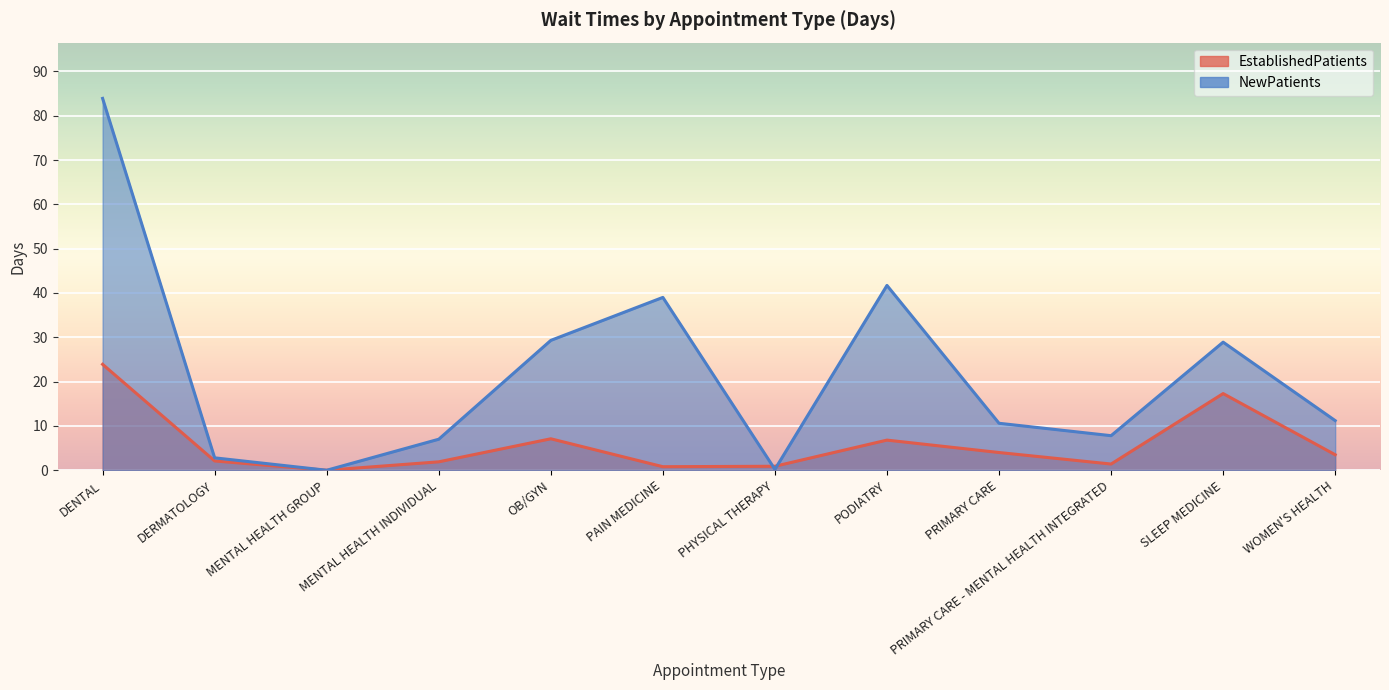

True or false: NewPatients has a value of 3.2 at PRIMARY CARE - MENTAL HEALTH INTEGRATED.

False